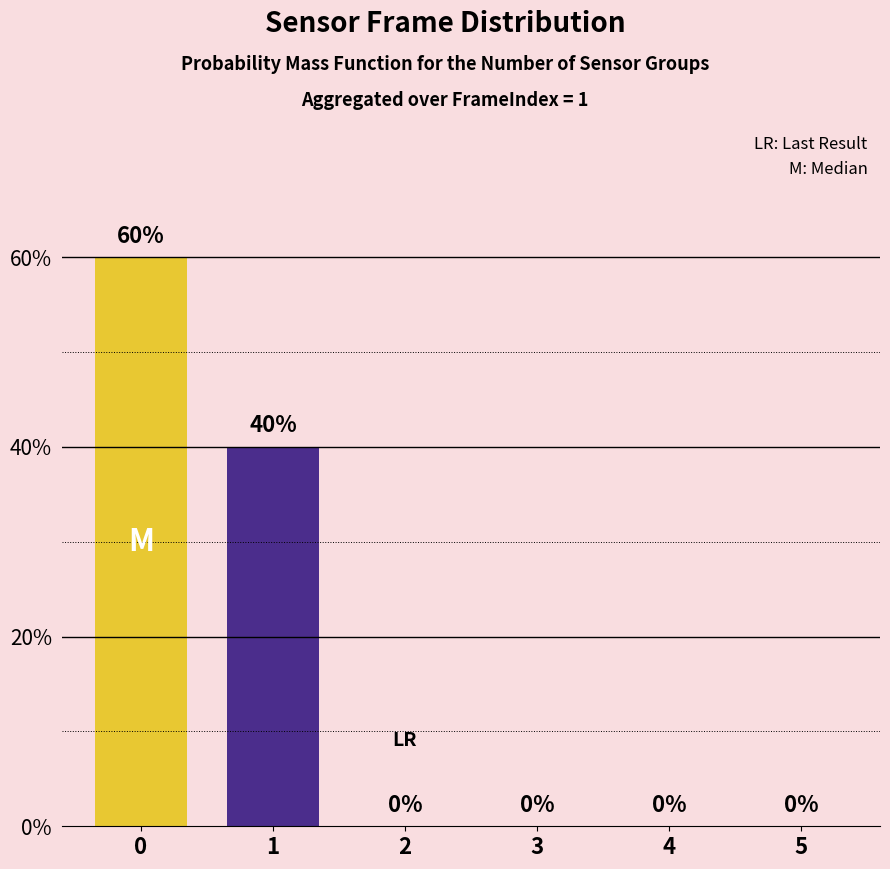

Where is the data nearest to the value 30?

1